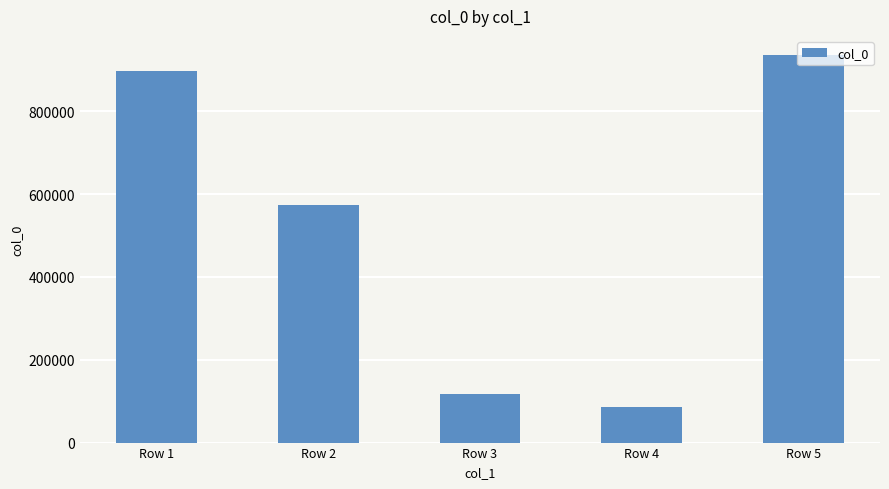

List the labels in order of value, largest first.

Row 5, Row 1, Row 2, Row 3, Row 4